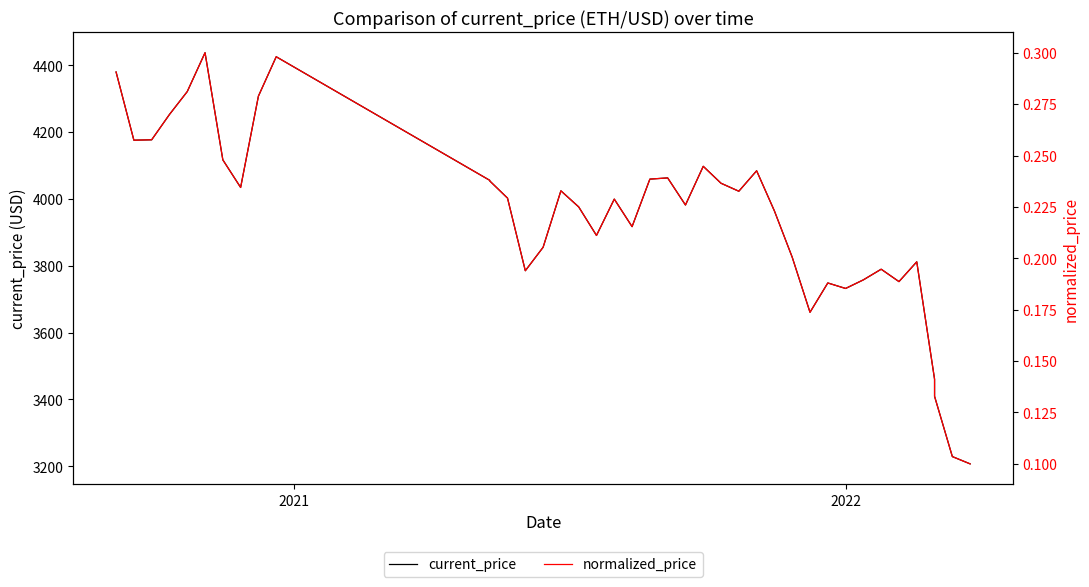

List the series in order of their peak value, lowest first.

normalized_price, current_price